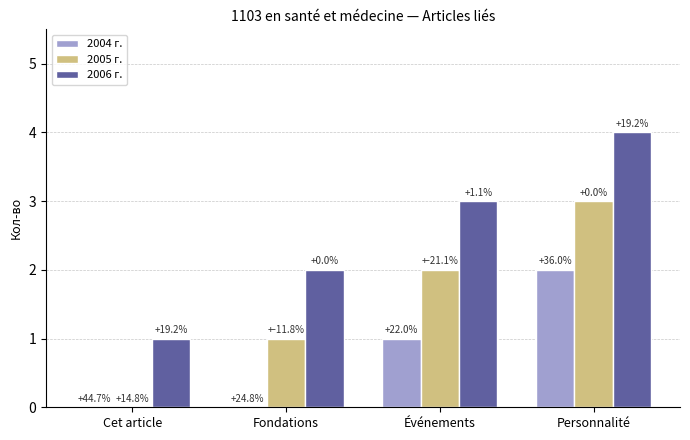

Are the bars horizontal?

No